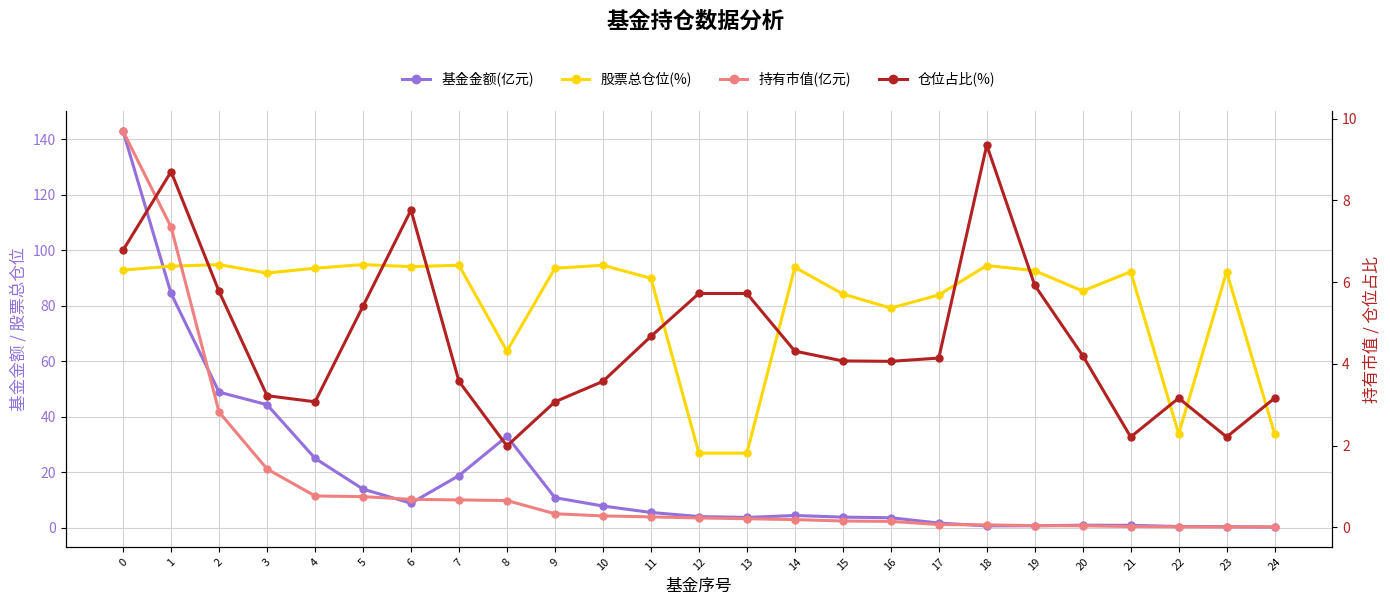

Which category has the lowest value across all series?

24